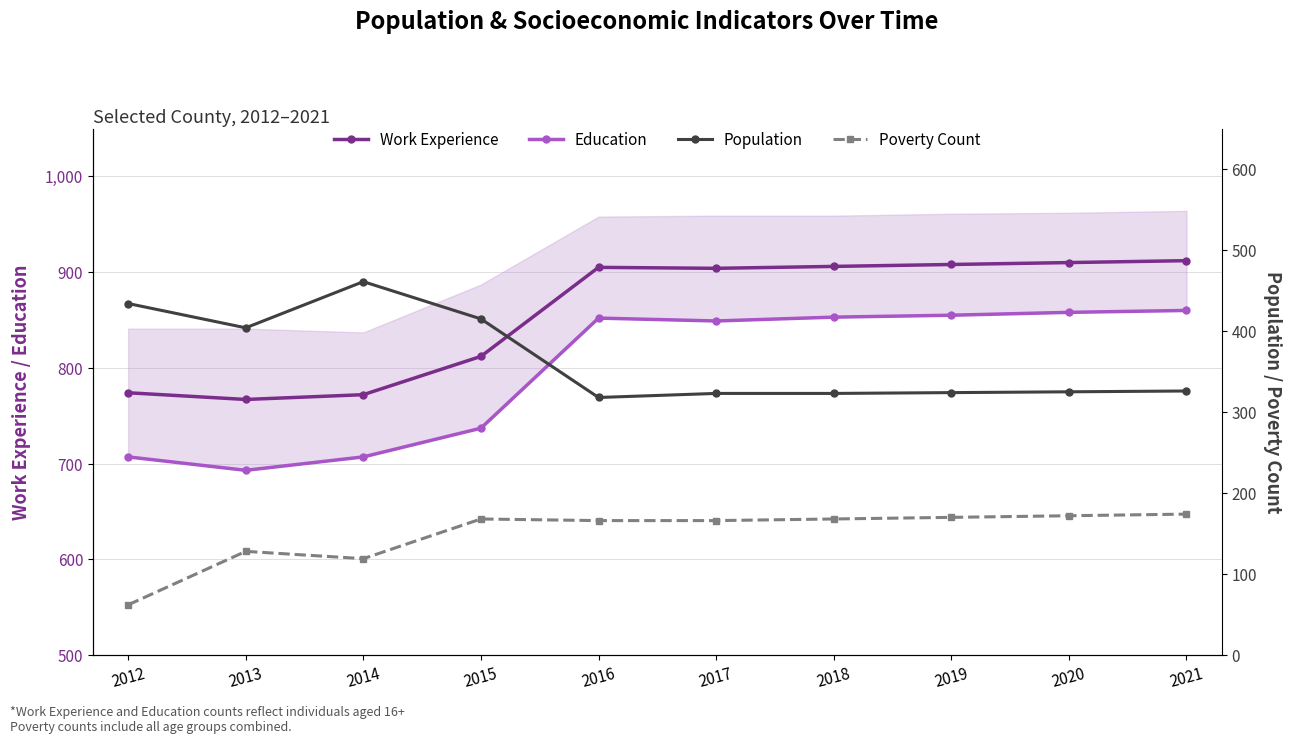

How many data points does each series have?

10